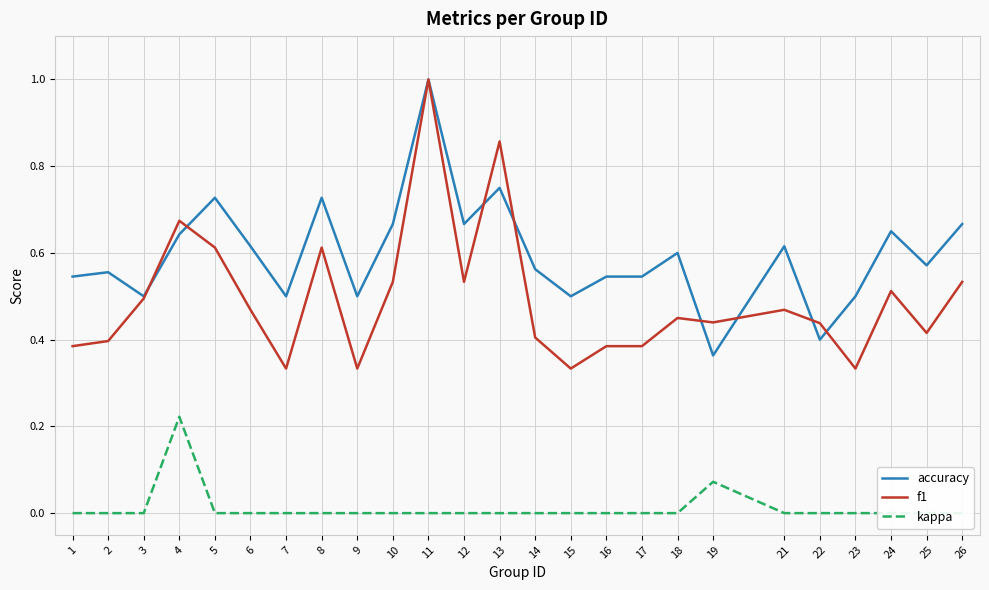

Reading left to right, extract all data points from this chart.

accuracy: 1=0.5	2=0.6	3=0.5	4=0.6	5=0.7	6=0.6	7=0.5	8=0.7	9=0.5	10=0.7	11=1.0	12=0.7	13=0.8	14=0.6	15=0.5	16=0.5	17=0.5	18=0.6	19=0.4	21=0.6	22=0.4	23=0.5	24=0.7	25=0.6	26=0.7
f1: 1=0.4	2=0.4	3=0.5	4=0.7	5=0.6	6=0.5	7=0.3	8=0.6	9=0.3	10=0.5	11=1.0	12=0.5	13=0.9	14=0.4	15=0.3	16=0.4	17=0.4	18=0.5	19=0.4	21=0.5	22=0.4	23=0.3	24=0.5	25=0.4	26=0.5
kappa: 1=0.0	2=0.0	3=0.0	4=0.2	5=0.0	6=0.0	7=0.0	8=0.0	9=0.0	10=0.0	11=0.0	12=0.0	13=0.0	14=0.0	15=0.0	16=0.0	17=0.0	18=0.0	19=0.1	21=0.0	22=0.0	23=0.0	24=0.0	25=0.0	26=0.0